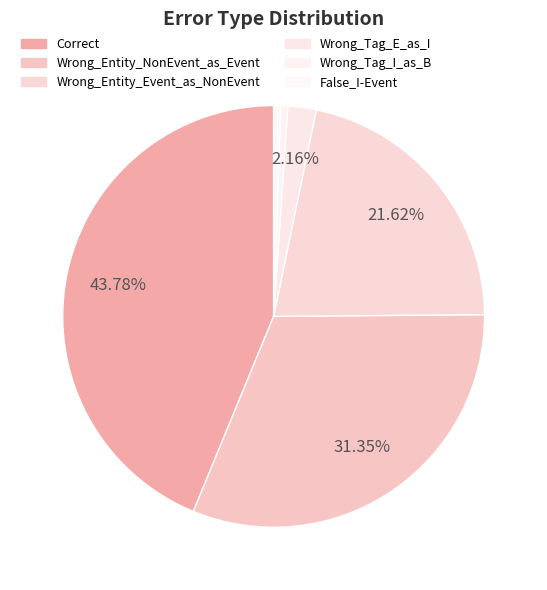

Does any single category account for the majority?

No